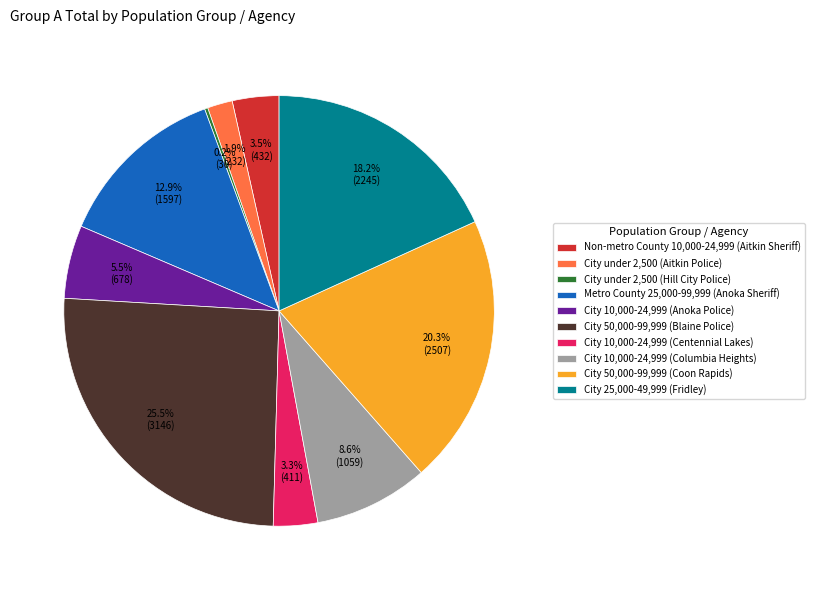

To the nearest percent, what is the average slice percentage?

10%